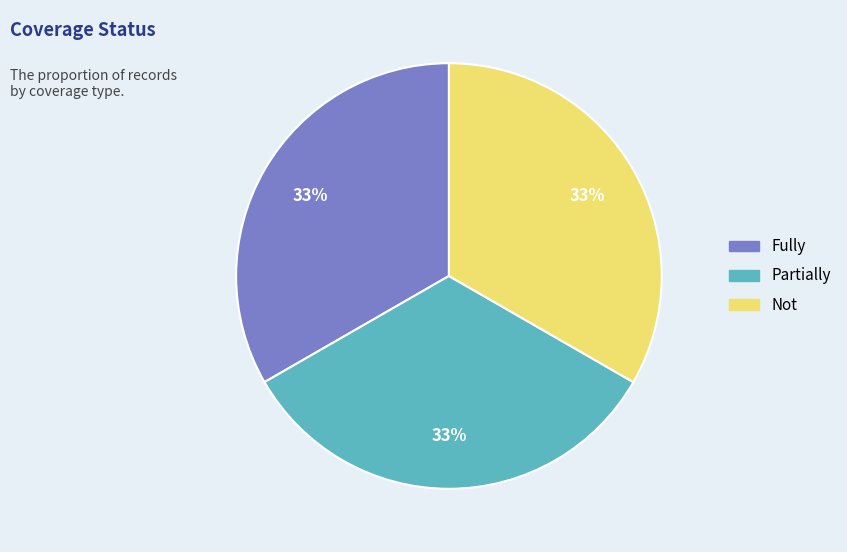

To the nearest percent, what is the average slice percentage?

33%